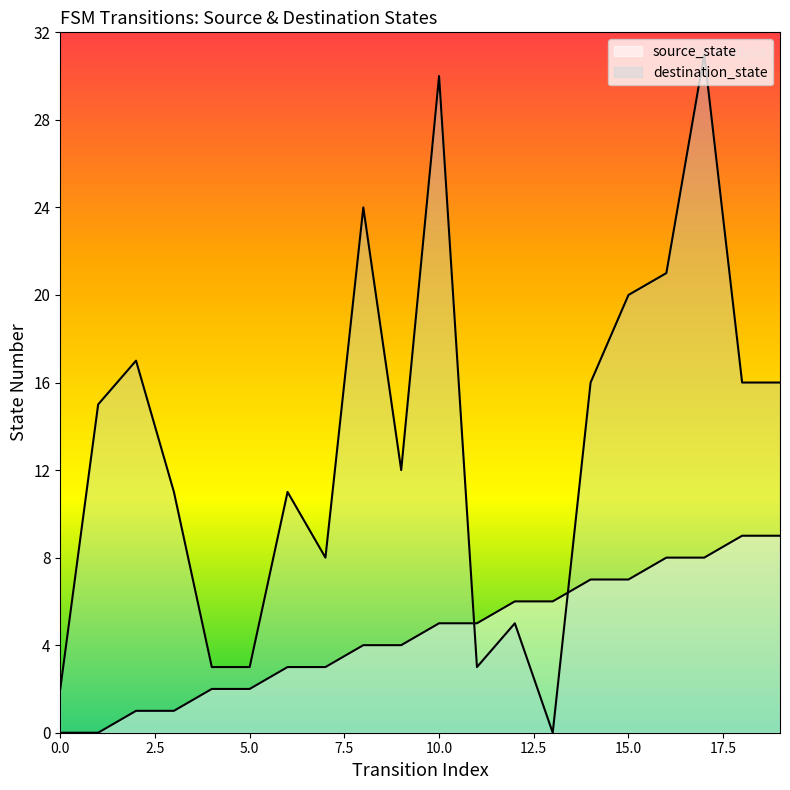

Reading left to right, what are all the values shown in this chart?

source_state: 0	0	1	1	2	2	3	3	4	4	5	5	6	6	7	7	8	8	9	9
destination_state: 2	15	17	11	3	3	11	8	24	12	30	3	5	0	16	20	21	31	16	16